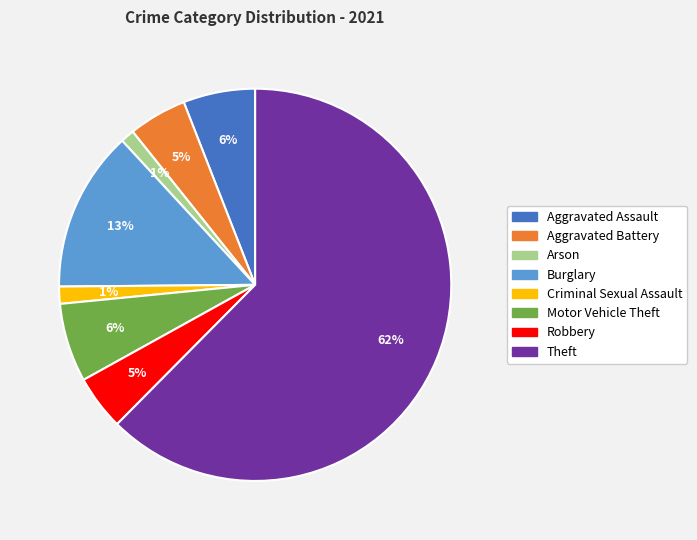

Does Theft account for over 50% of the chart?

Yes